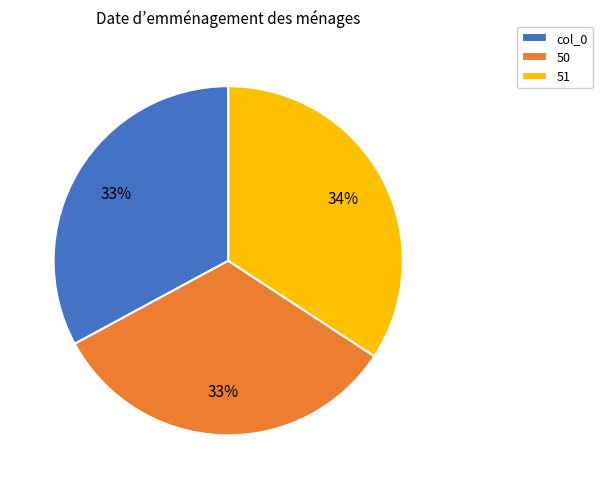

Does 51 represent more than half of the total?

No